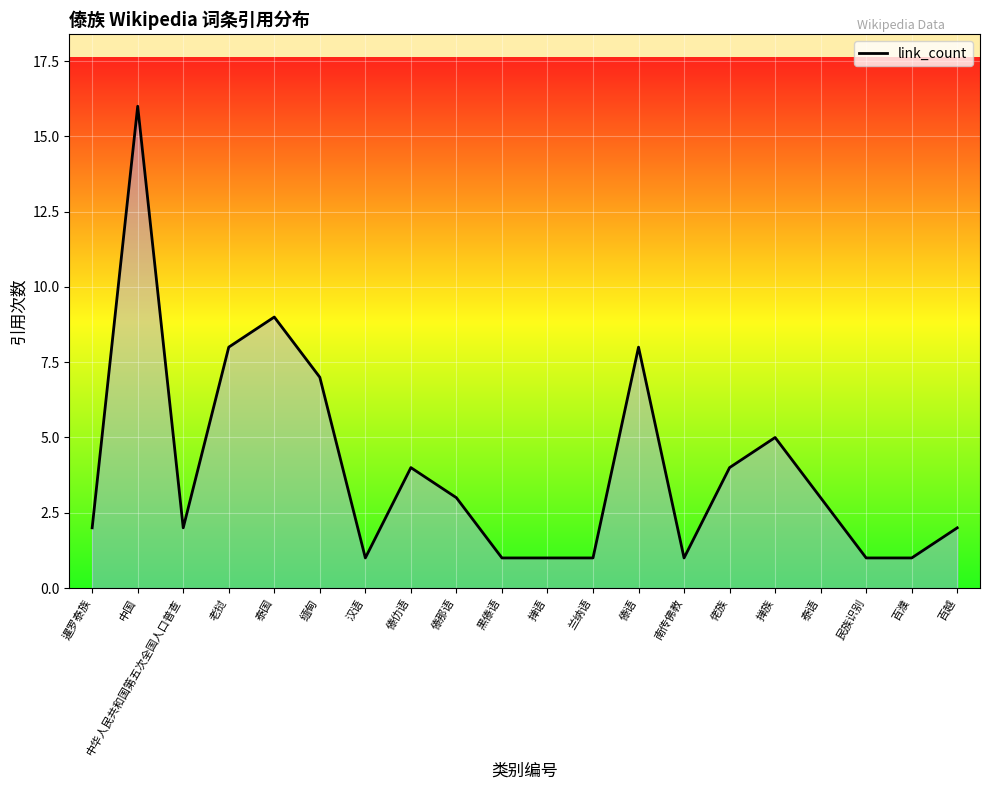

Is it true that the value at 掸族 is 5?

True